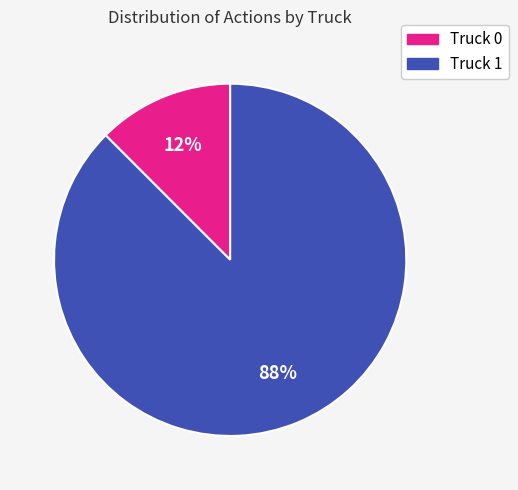

Rank the categories by value from highest to lowest.

Truck 1, Truck 0